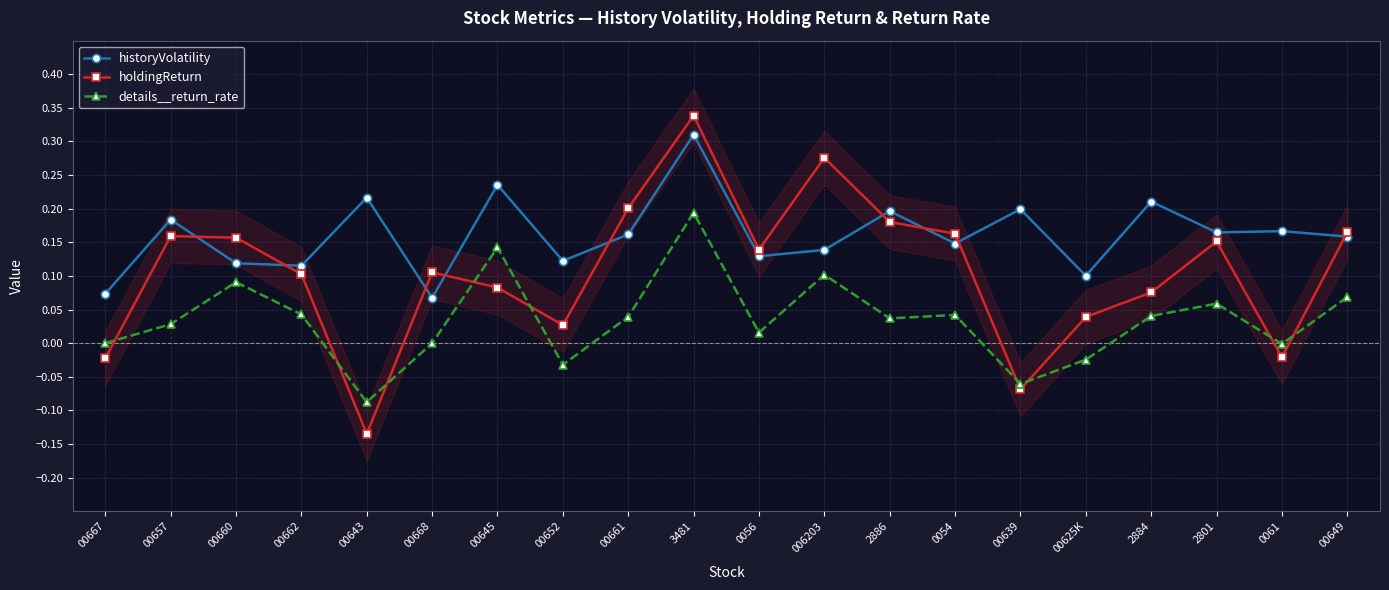

Reading left to right, list all the values displayed in this chart.

historyVolatility: 00667=0.1	00657=0.2	00660=0.1	00662=0.1	00643=0.2	00668=0.1	00645=0.2	00652=0.1	00661=0.2	3481=0.3	0056=0.1	006203=0.1	2886=0.2	0054=0.1	00639=0.2	00625K=0.1	2884=0.2	2801=0.2	0061=0.2	00649=0.2
holdingReturn: 00667=-0.0	00657=0.2	00660=0.2	00662=0.1	00643=-0.1	00668=0.1	00645=0.1	00652=0.0	00661=0.2	3481=0.3	0056=0.1	006203=0.3	2886=0.2	0054=0.2	00639=-0.1	00625K=0.0	2884=0.1	2801=0.2	0061=-0.0	00649=0.2
details__return_rate: 00667=0.0	00657=0.0	00660=0.1	00662=0.0	00643=-0.1	00668=0.0	00645=0.1	00652=-0.0	00661=0.0	3481=0.2	0056=0.0	006203=0.1	2886=0.0	0054=0.0	00639=-0.1	00625K=-0.0	2884=0.0	2801=0.1	0061=-0.0	00649=0.1